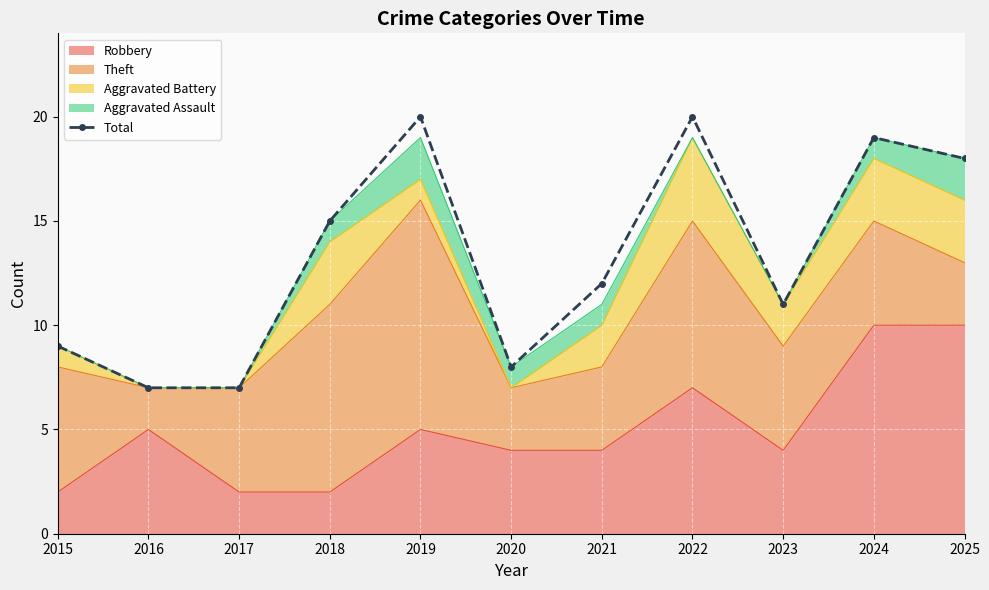

Reading left to right, extract all data points from this chart.

2015=9	2016=7	2017=7	2018=15	2019=20	2020=8	2021=12	2022=20	2023=11	2024=19	2025=18